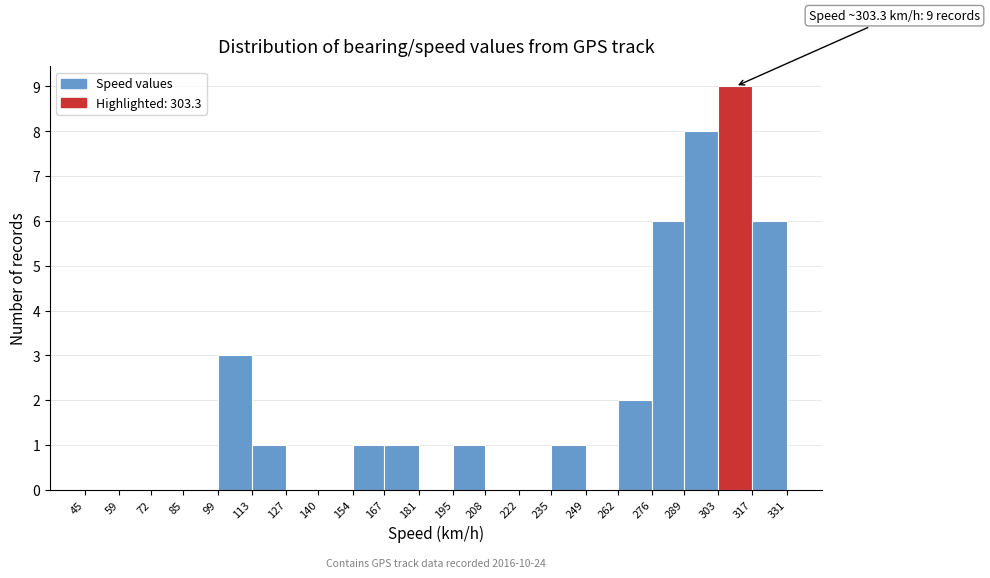

Over which range of the x-axis is the bar tallest?

303 to 317